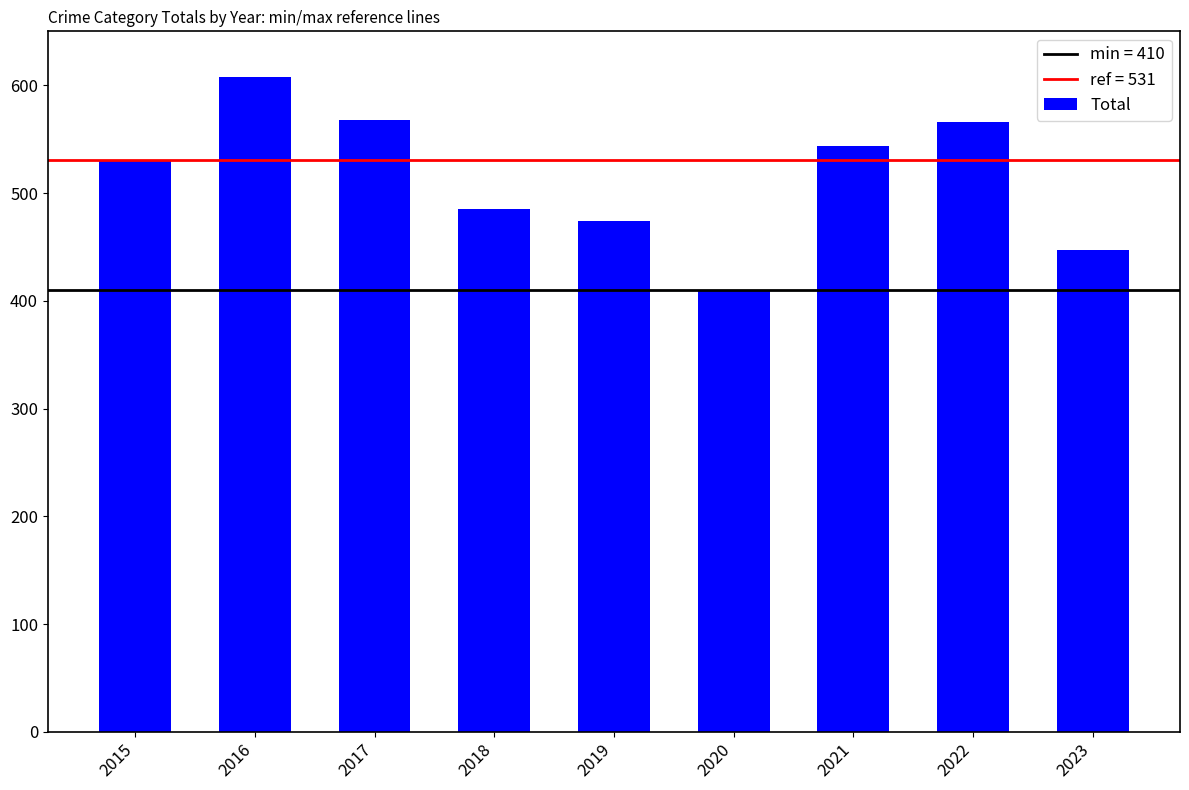

What is the minimum value shown in the chart?

410